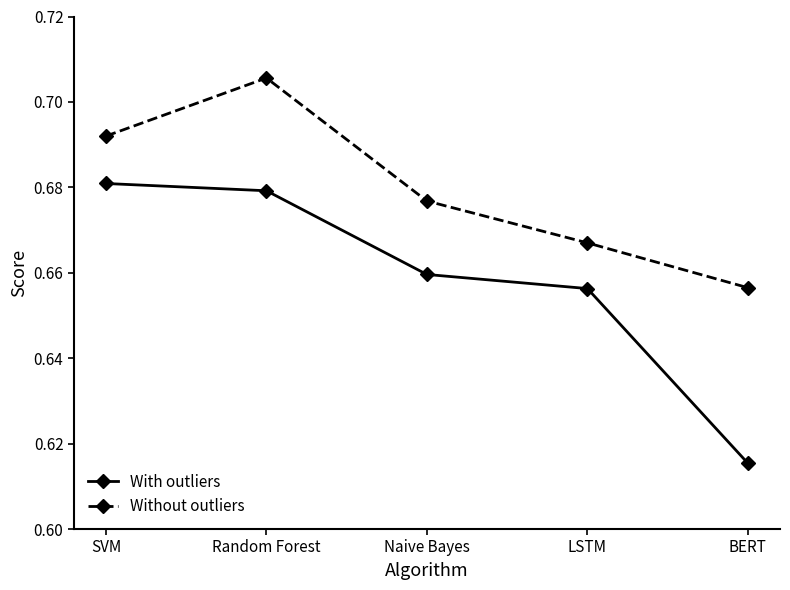

At which label does Without outliers reach its minimum?

BERT